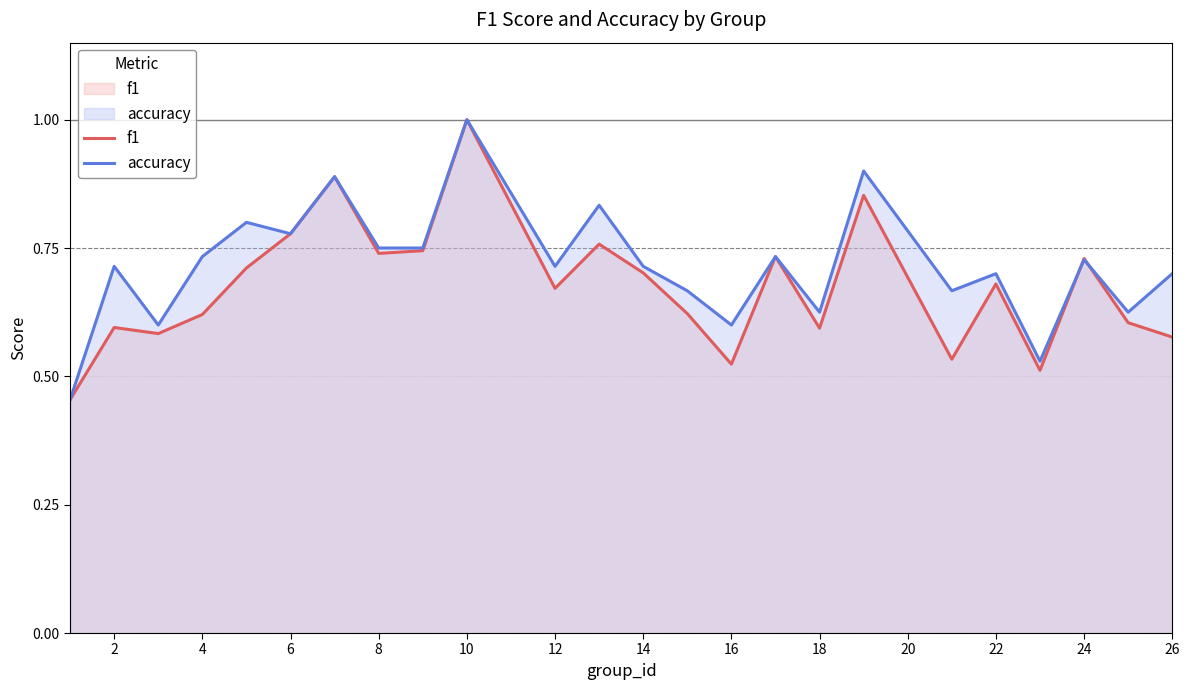

What is the average value of the accuracy series?

0.7